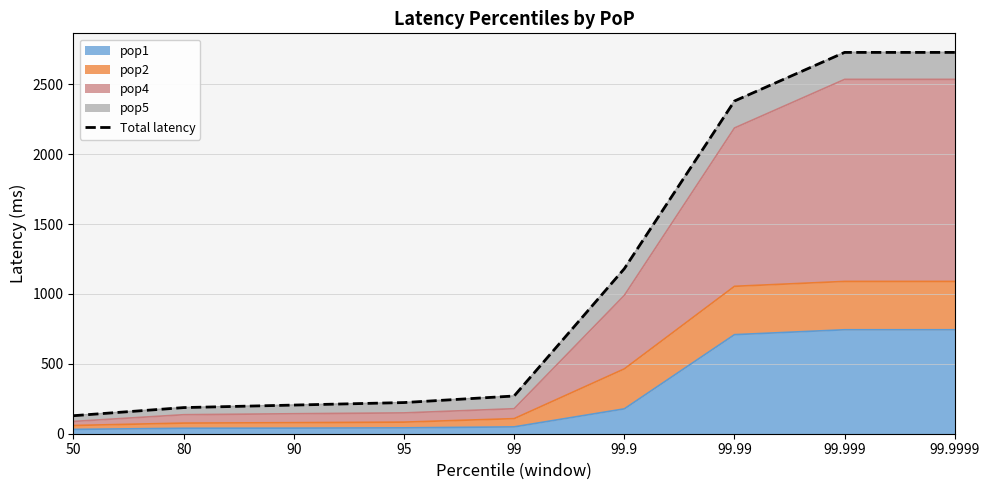

What is the change in value from 95 to 99?

+47